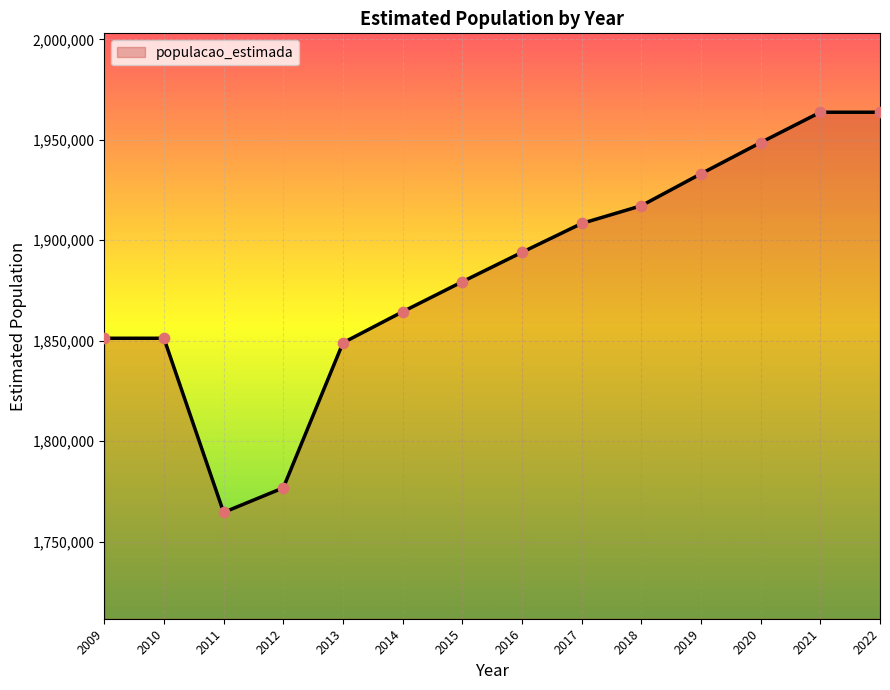

Which has a higher value, 2014 or 2015?

2015